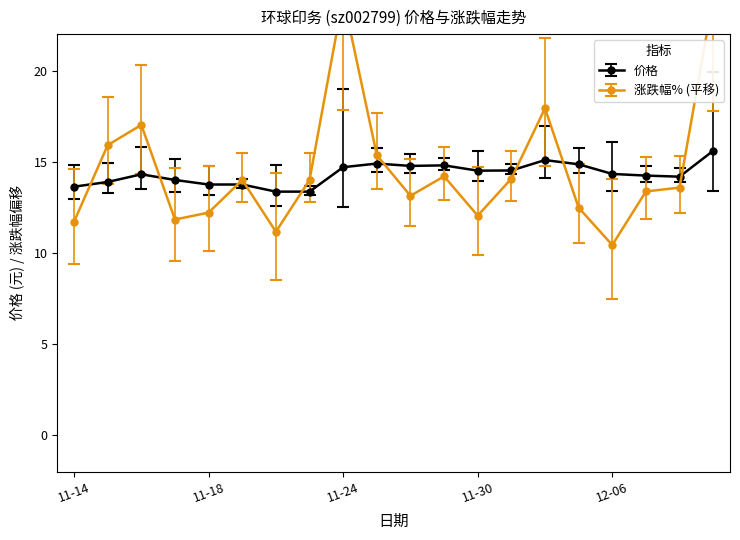

Which series has the widest spread of values?

涨跌幅%